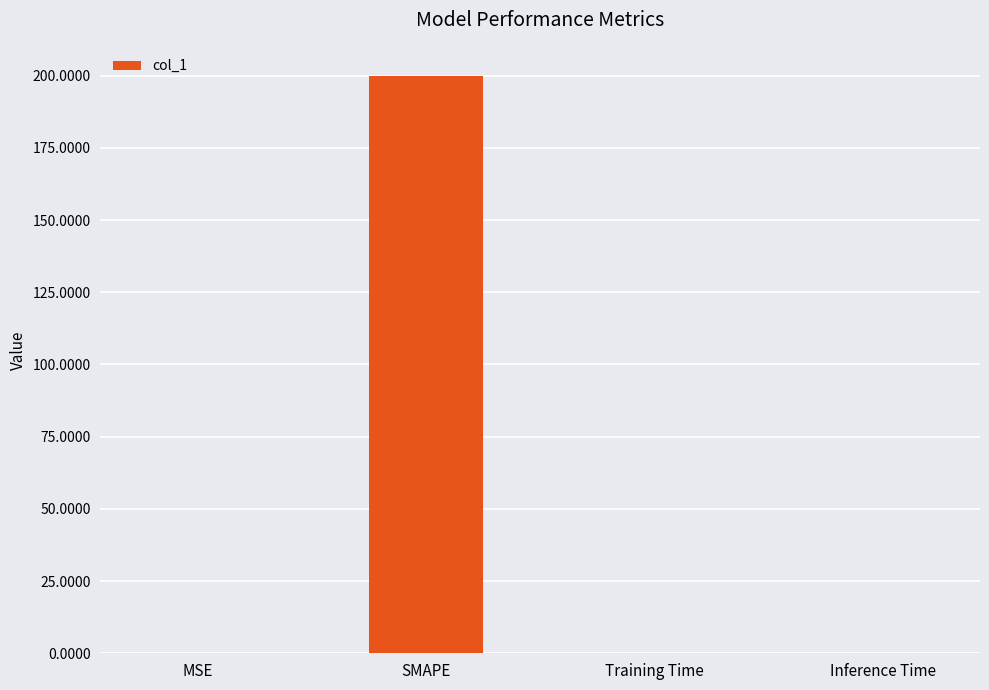

What is the difference between the values at MSE and Inference Time?

0.2